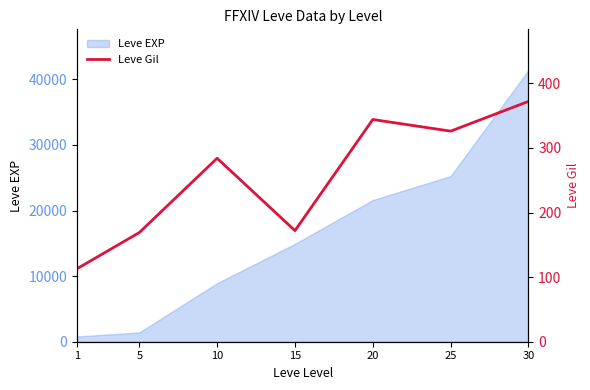

The value of Leve EXP at 10 is 15284. True or false?

False